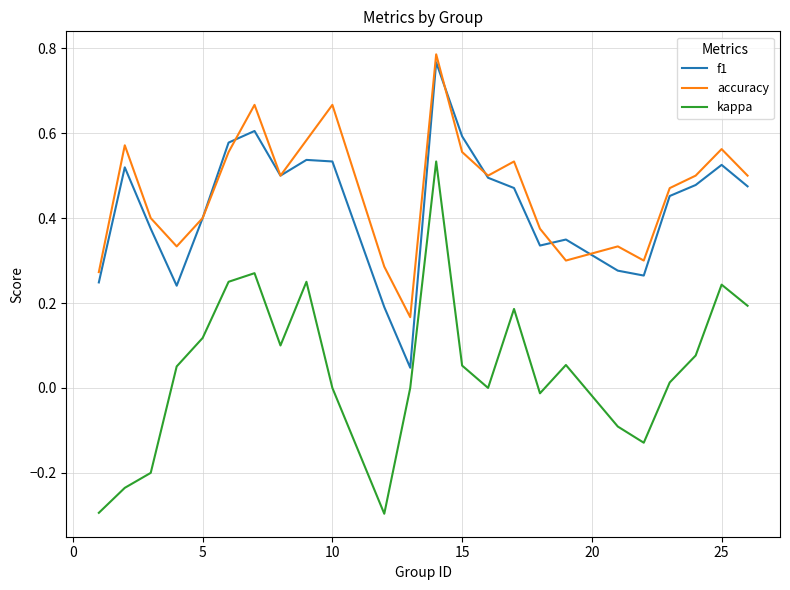

True or false: kappa and accuracy cross at least once.

False